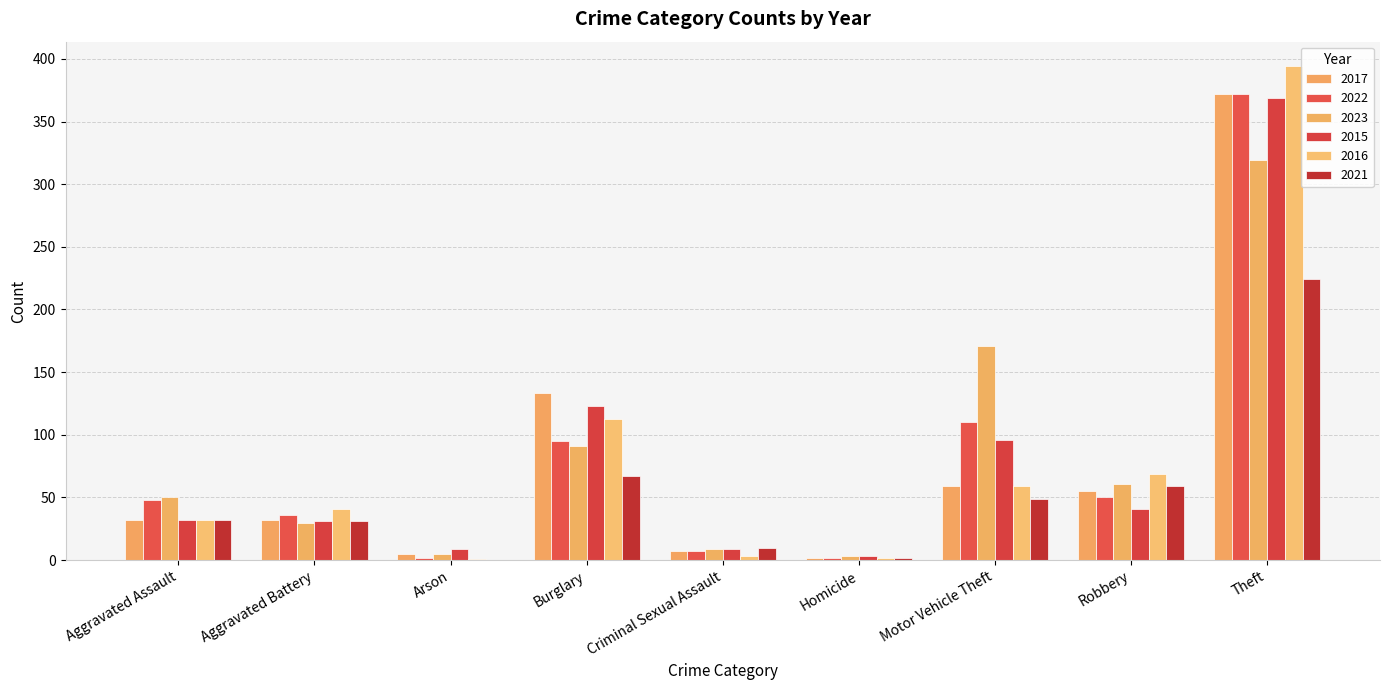

Count the number of data series in this chart.

6